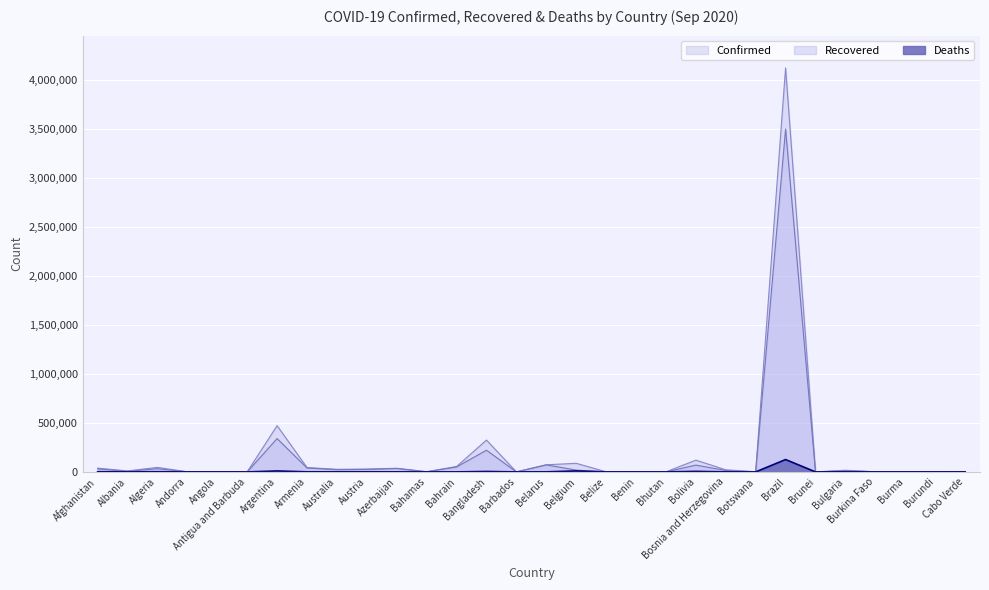

The Confirmed series shows 95 at Antigua and Barbuda. True or false?

True